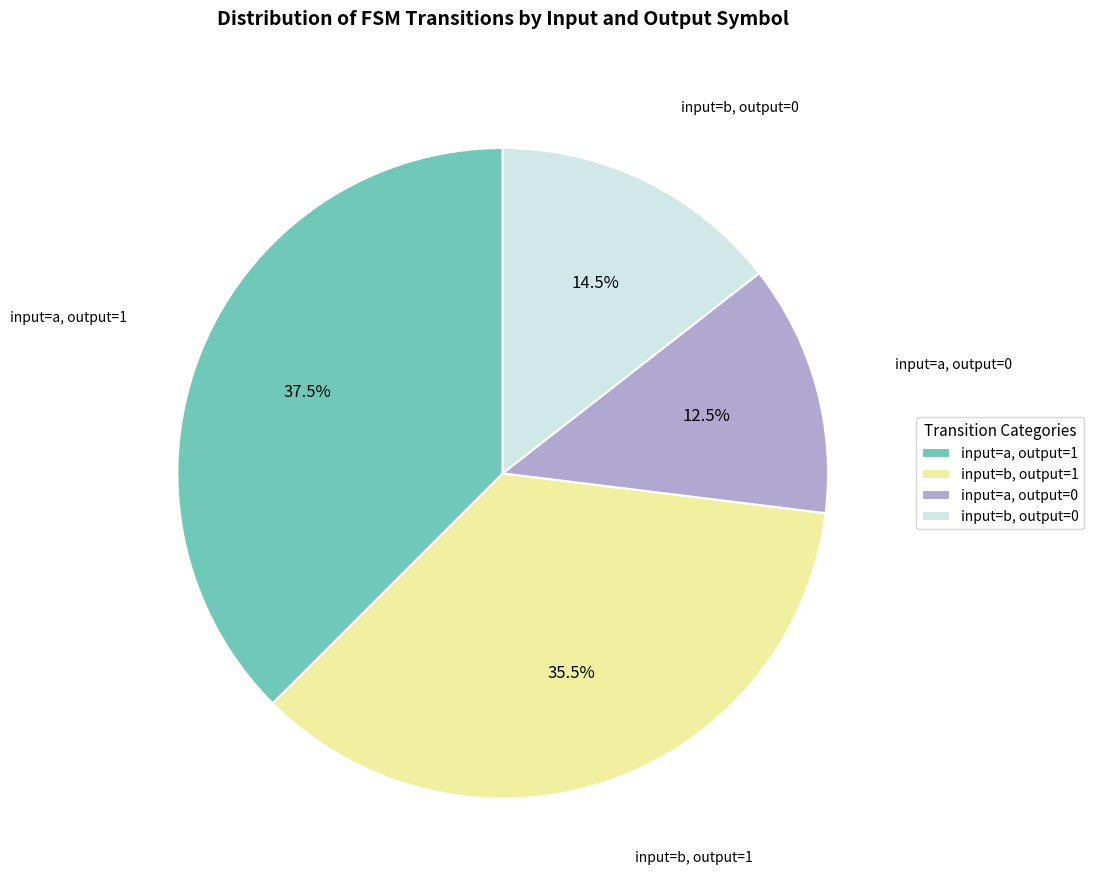

Between input=b, output=0 and input=b, output=1, which is larger?

input=b, output=1